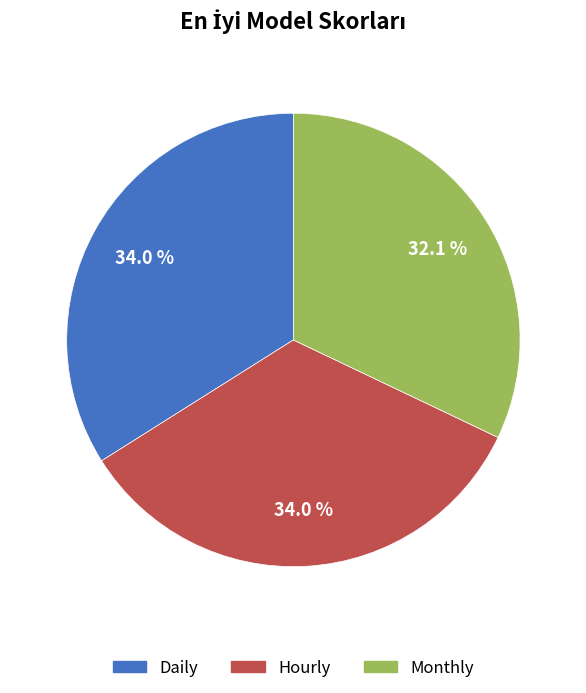

Between Hourly and Monthly, which is larger?

Hourly